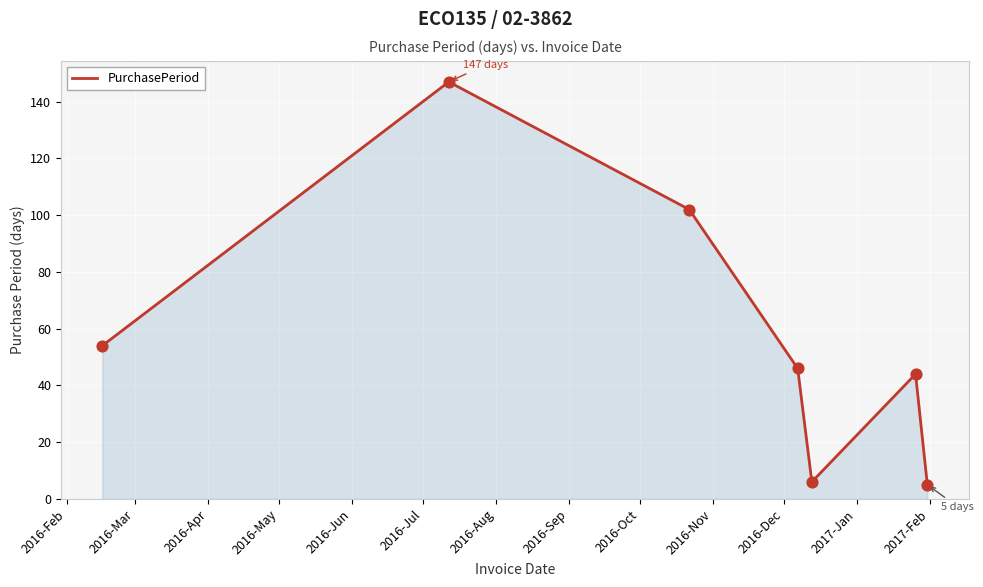

What is the difference between the maximum and minimum values?

142